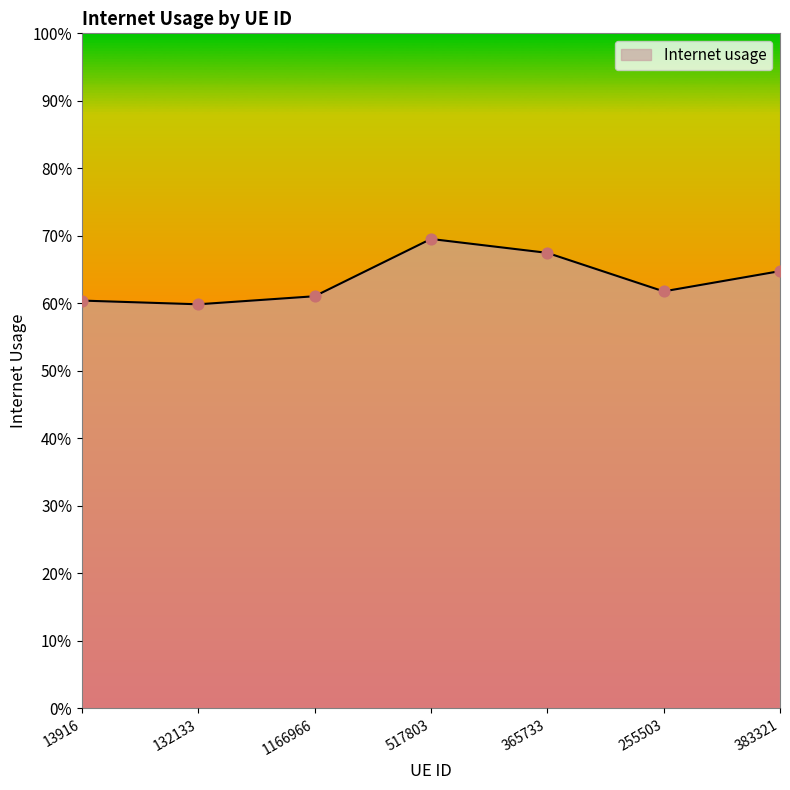

Is this an area chart (filled region under the line)?

Yes